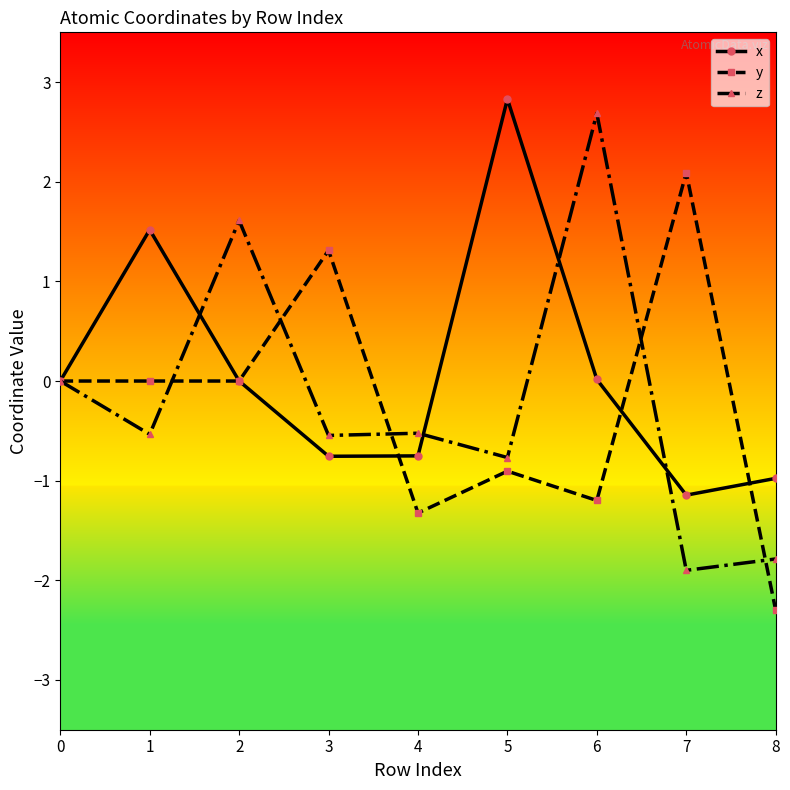

True or false: x and z intersect in this chart.

True